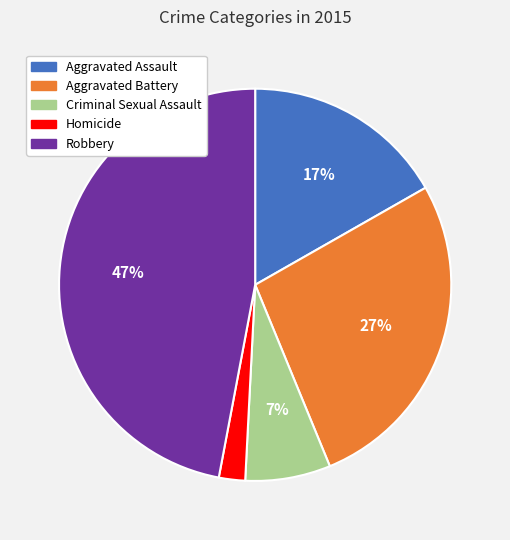

What is the largest slice in the pie chart?

Robbery